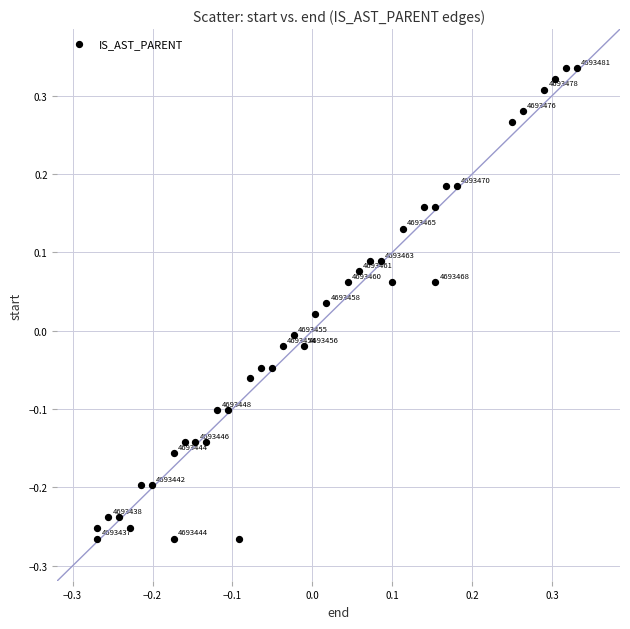

What is the range of X values (max minus min)?

0.6